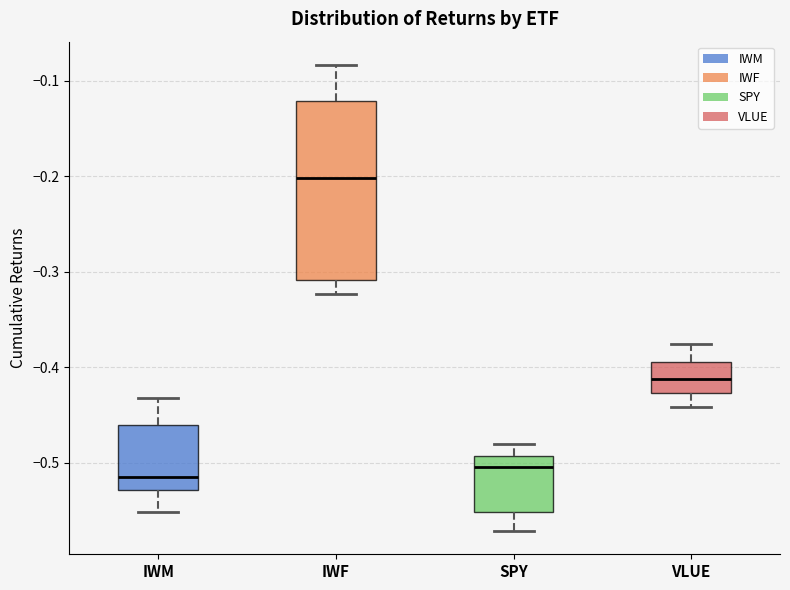

Which box is the tallest, from its lower edge to its upper edge?

IWF